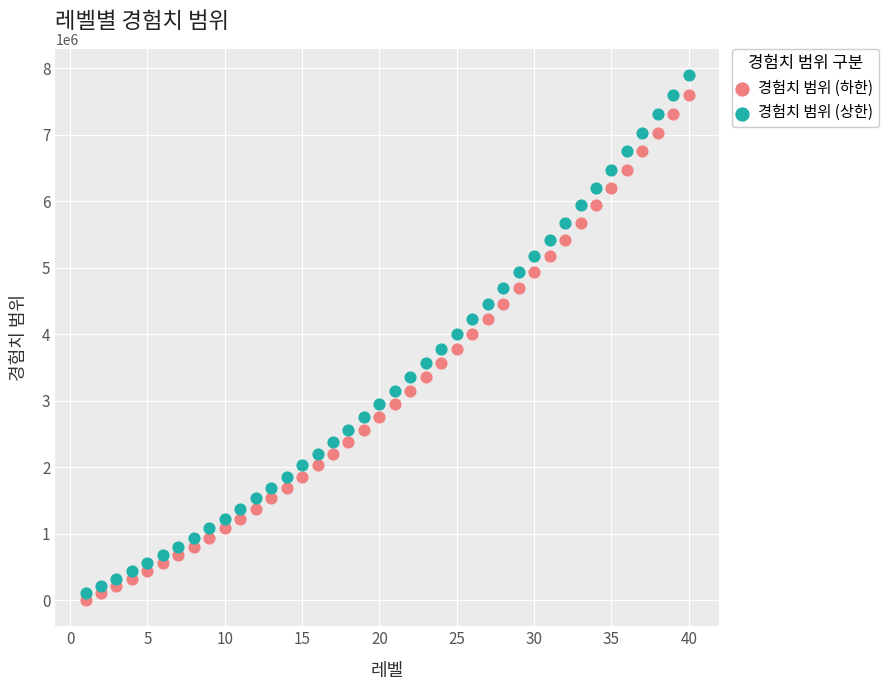

What are all the series names shown in the legend?

경험치 범위 (하한), 경험치 범위 (상한)